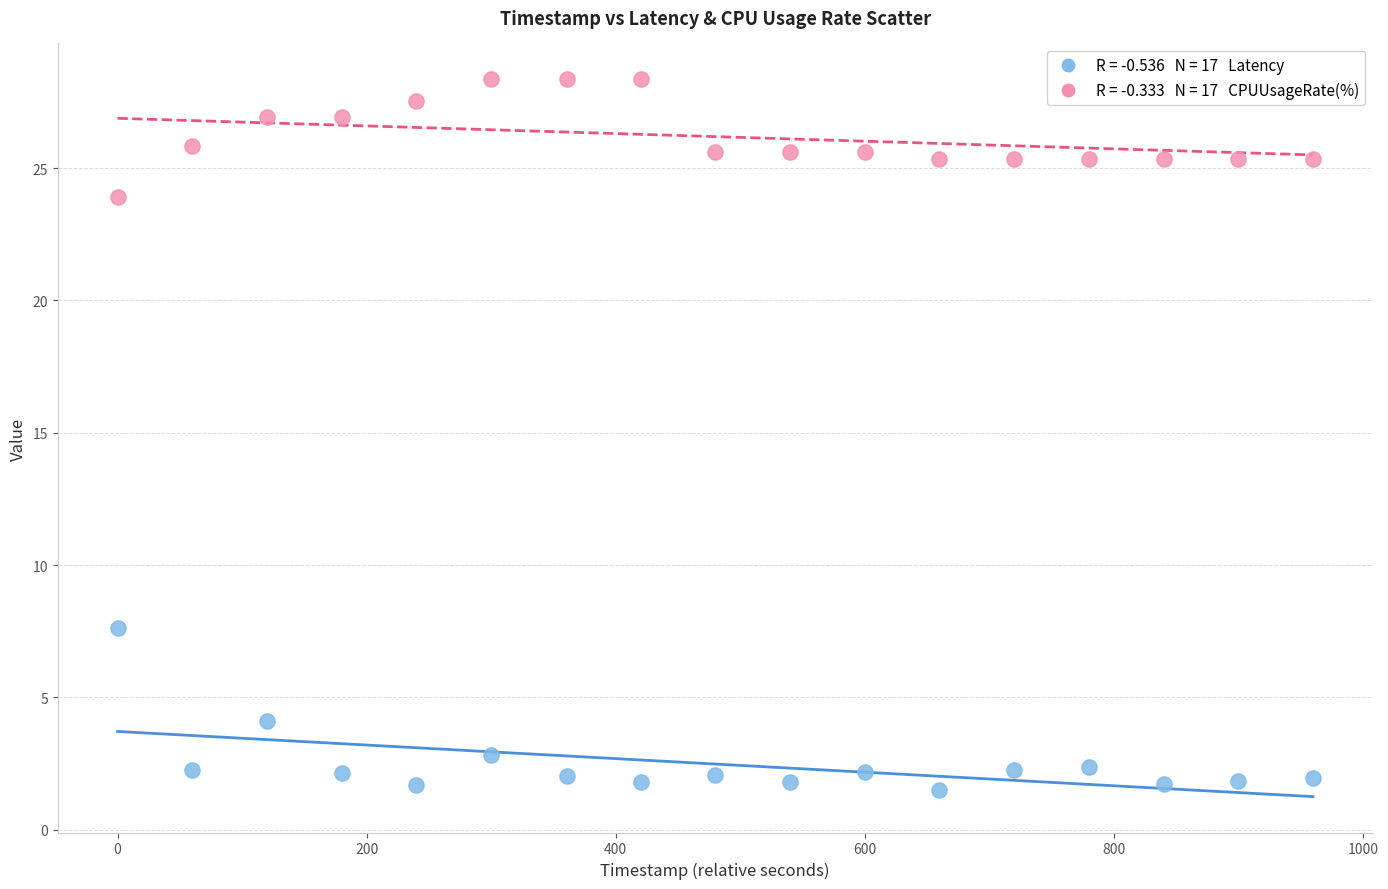

Across all data points, what is the range of Y values (max minus min)?

26.9